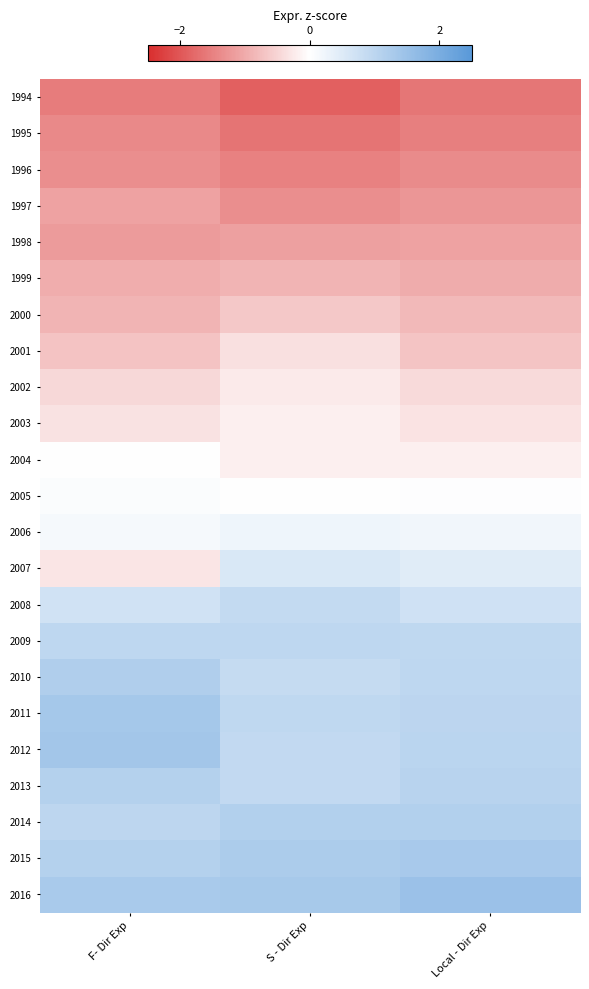

At how many categories does at least one series exceed 0?

3